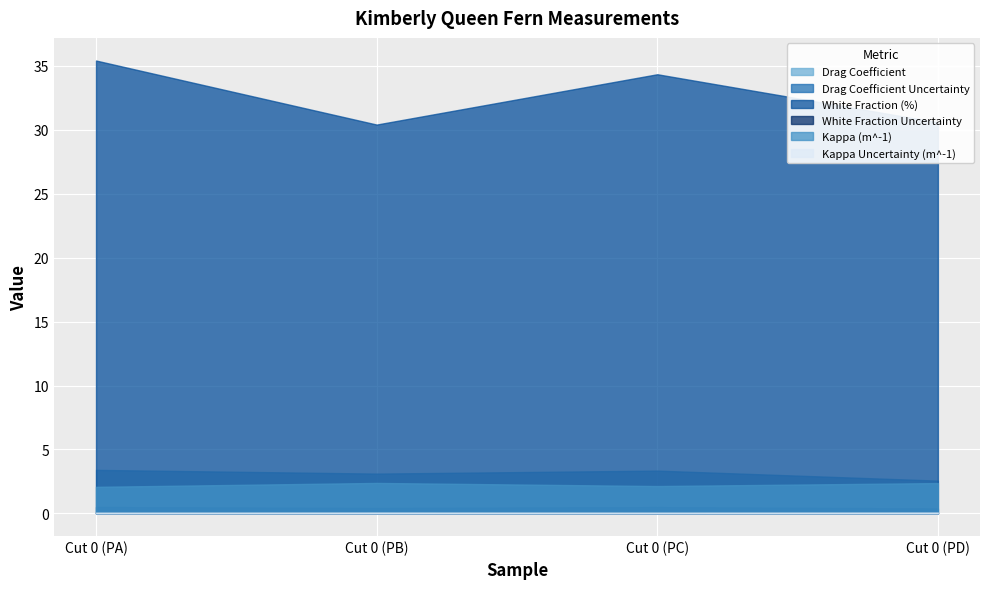

At which label does Kappa Uncertainty (m^-1) reach its peak?

Cut 0 (PB)